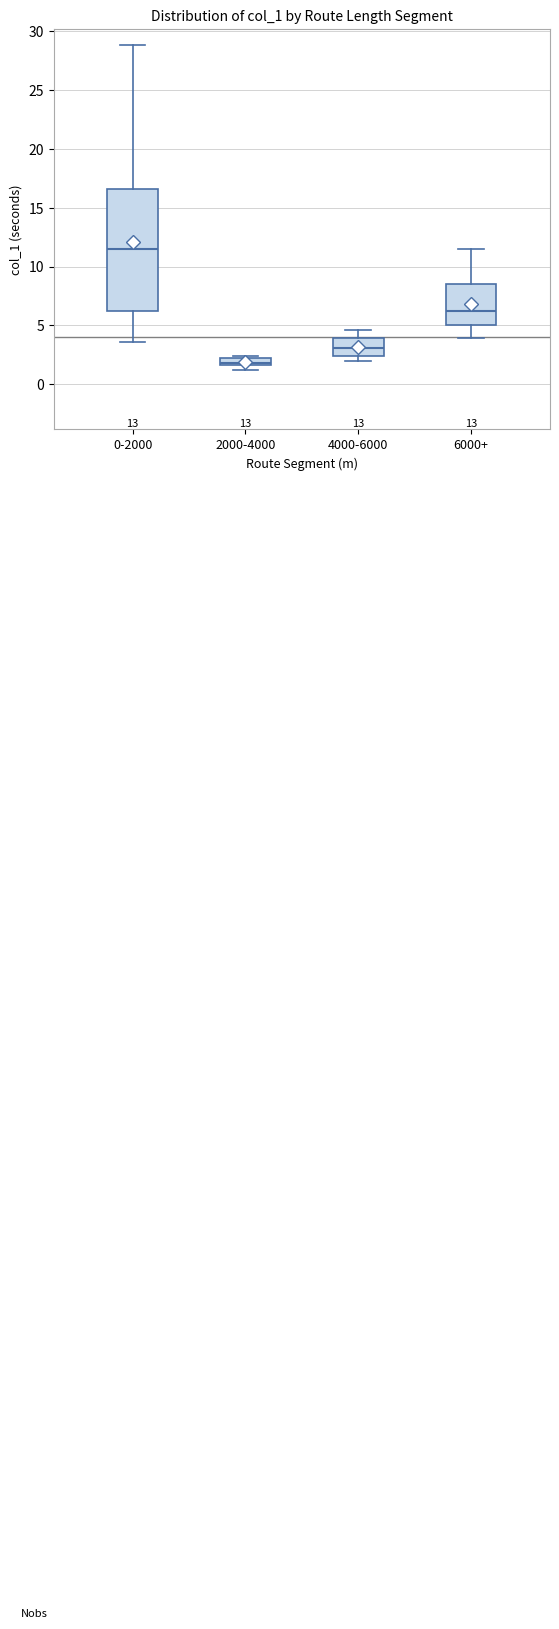

Where is the lower edge of the box for 2000-4000 on the y-axis? The values are not printed on the chart, so give them approximately, as read against the axis.

1.5